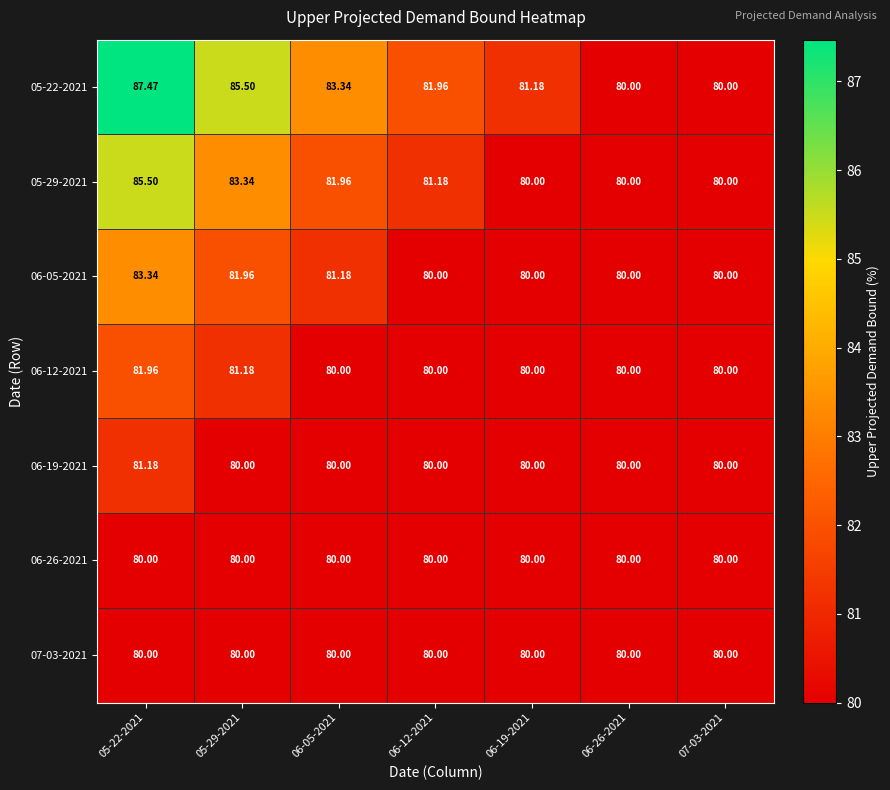

How many data points in 05-22-2021 are above 81?

5